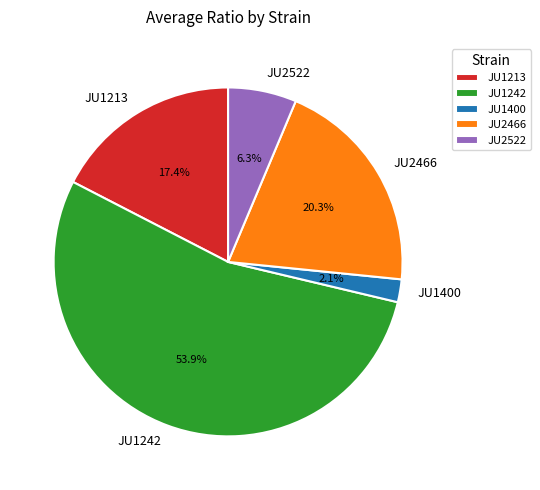

Is it true that JU1400 is 10% of the pie?

False